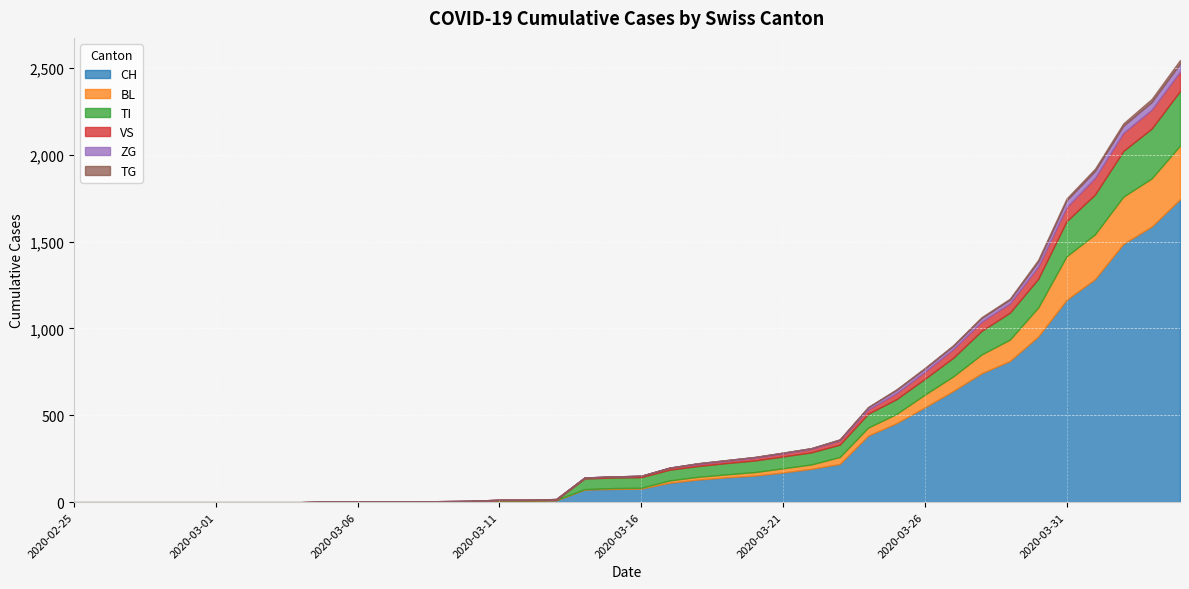

True or false: TG and ZG intersect in this chart.

False